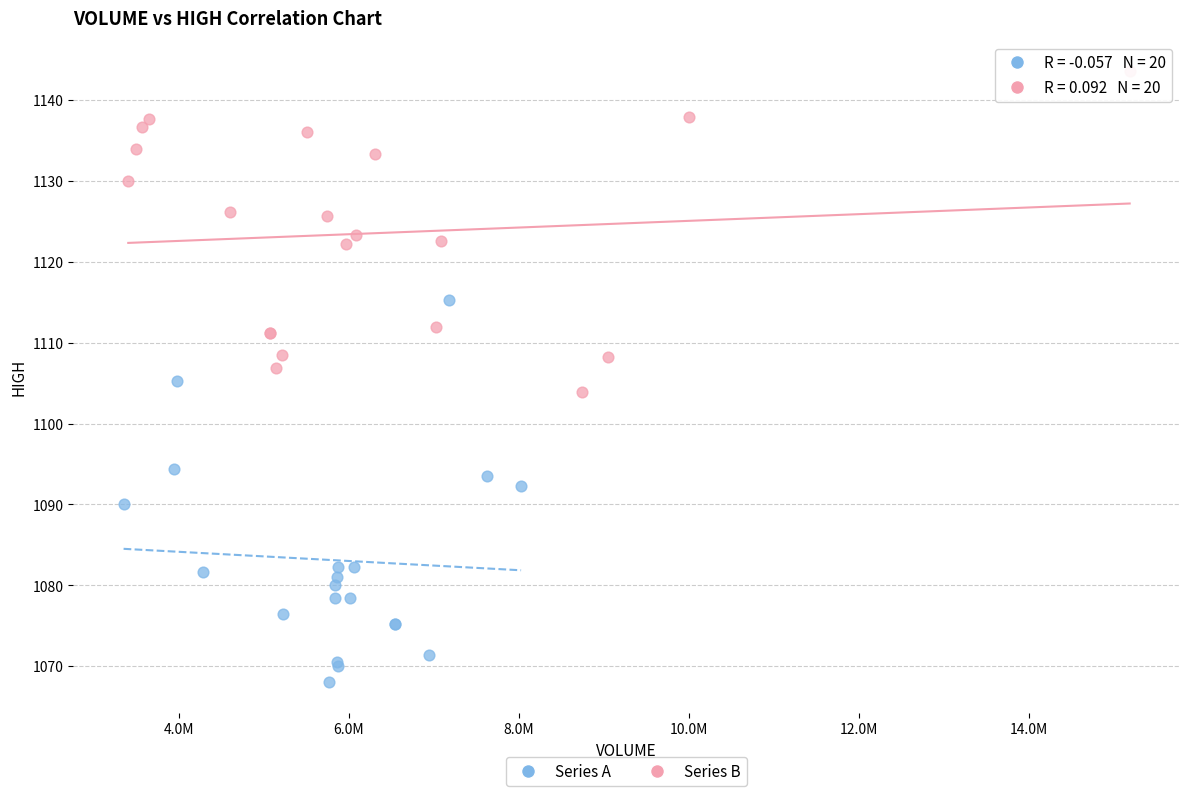

Which series contains the lowest Y value?

Series A